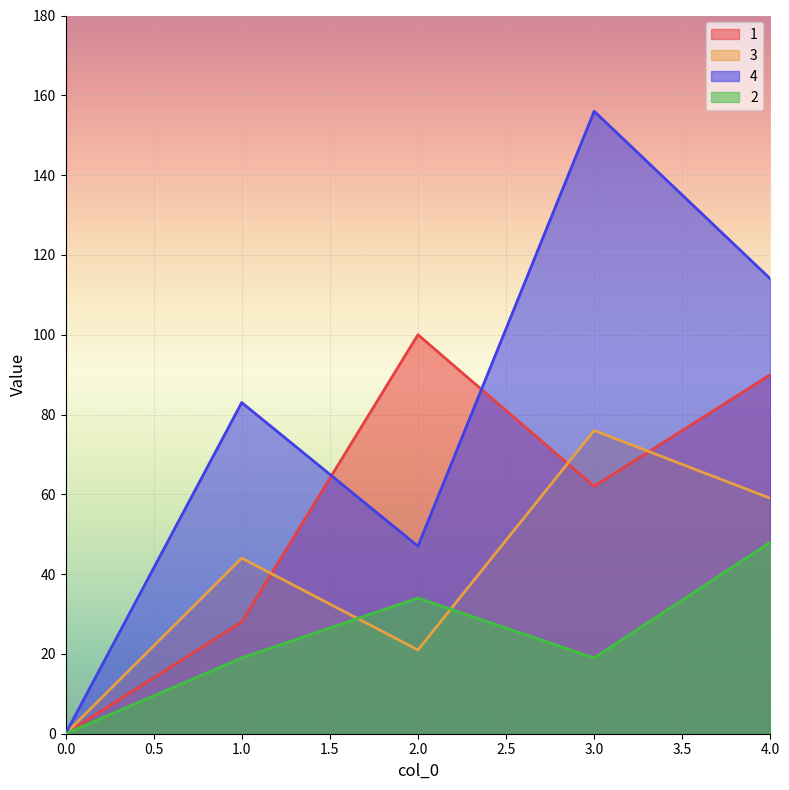

What is the average value of the 2 series?

24